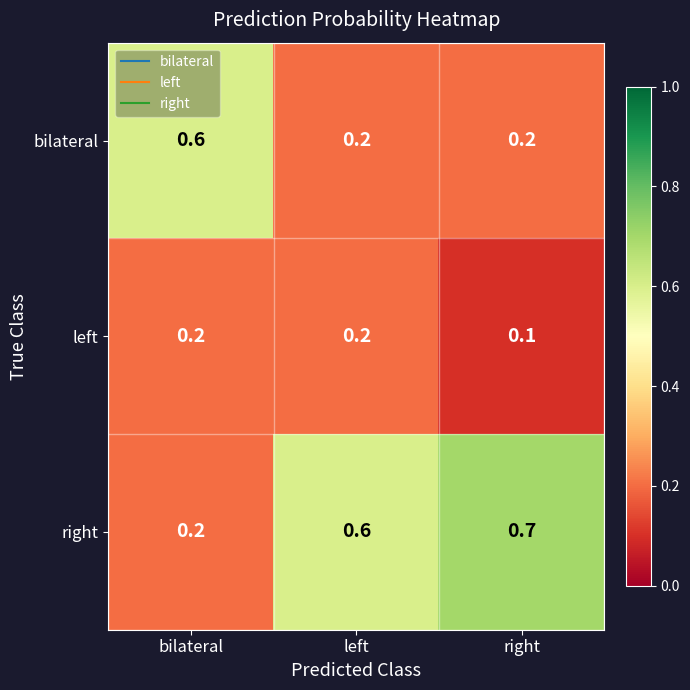

Which series has the largest range (max minus min)?

right